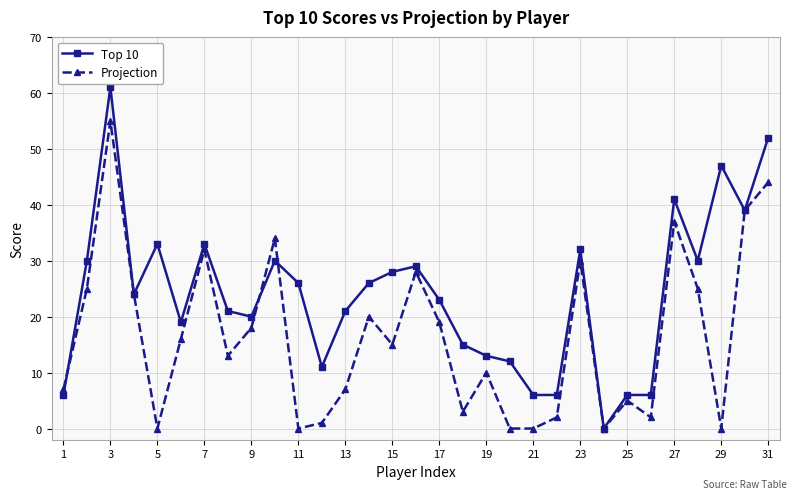

How many values in the Projection series are below 15?

15